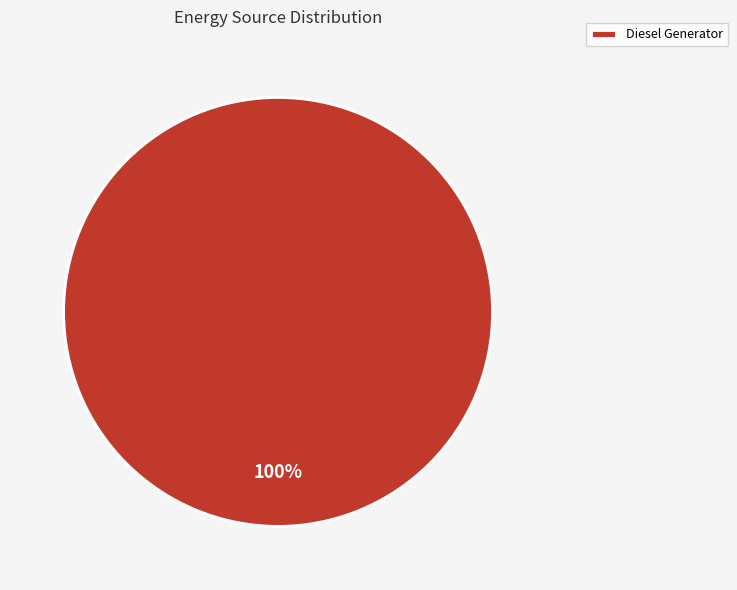

Rank the categories by value from lowest to highest.

Diesel Generator